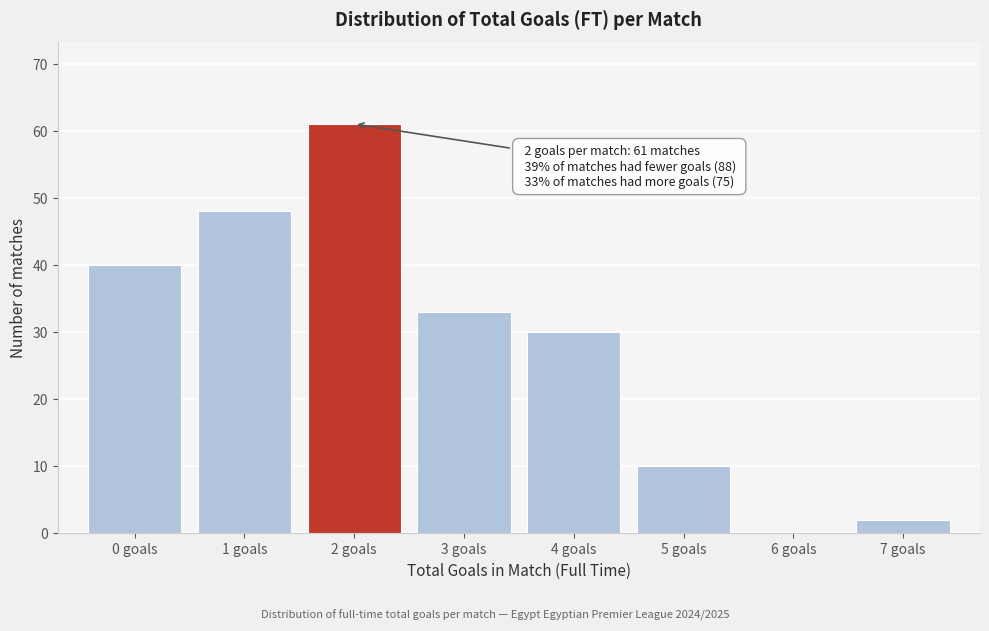

Which range on the x-axis has the tallest bar?

1.5 to 2.5